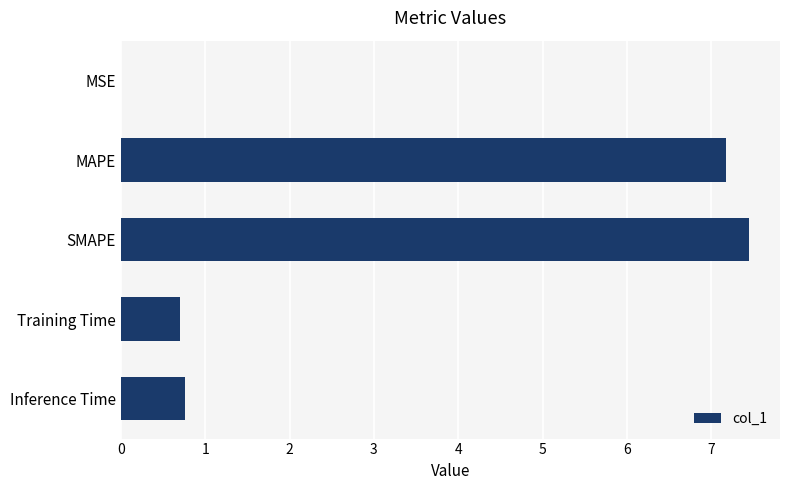

True or false: the data shows 1.2 at Training Time.

False